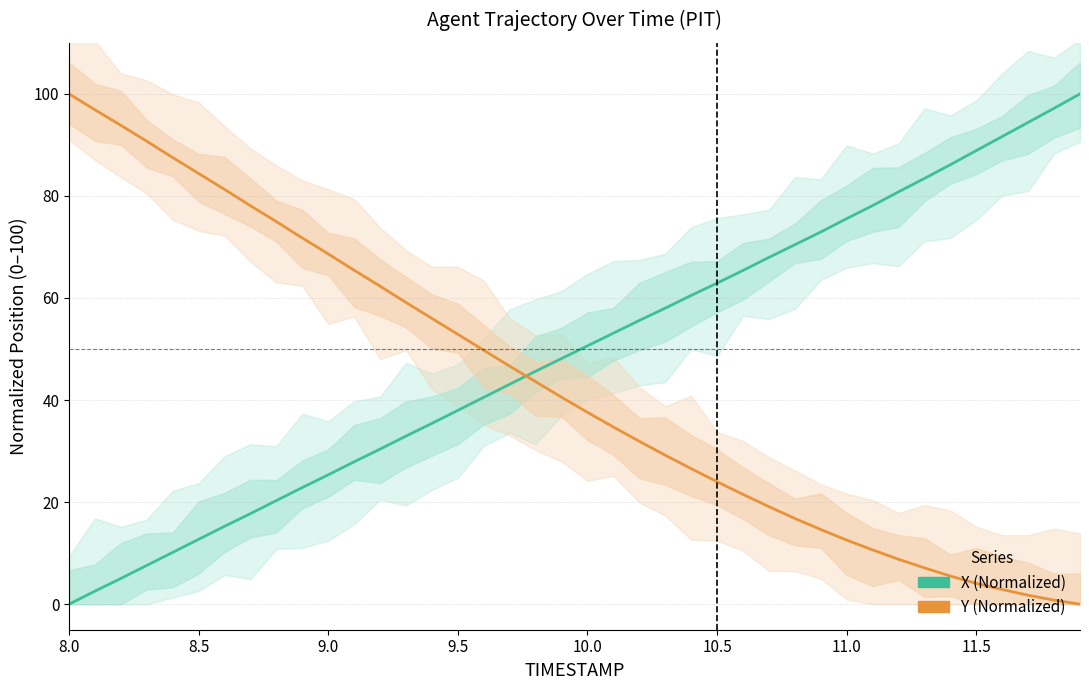

Count the number of data series in this chart.

2